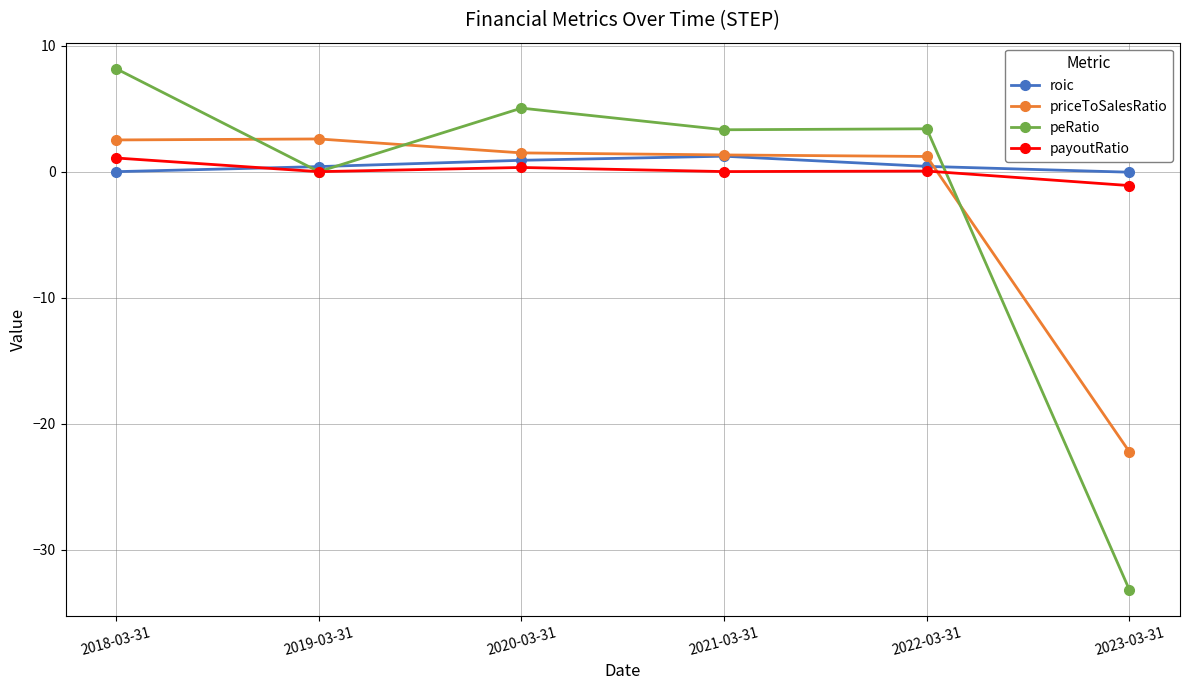

Which series ends up on top after the final intersection of peRatio and priceToSalesRatio?

priceToSalesRatio